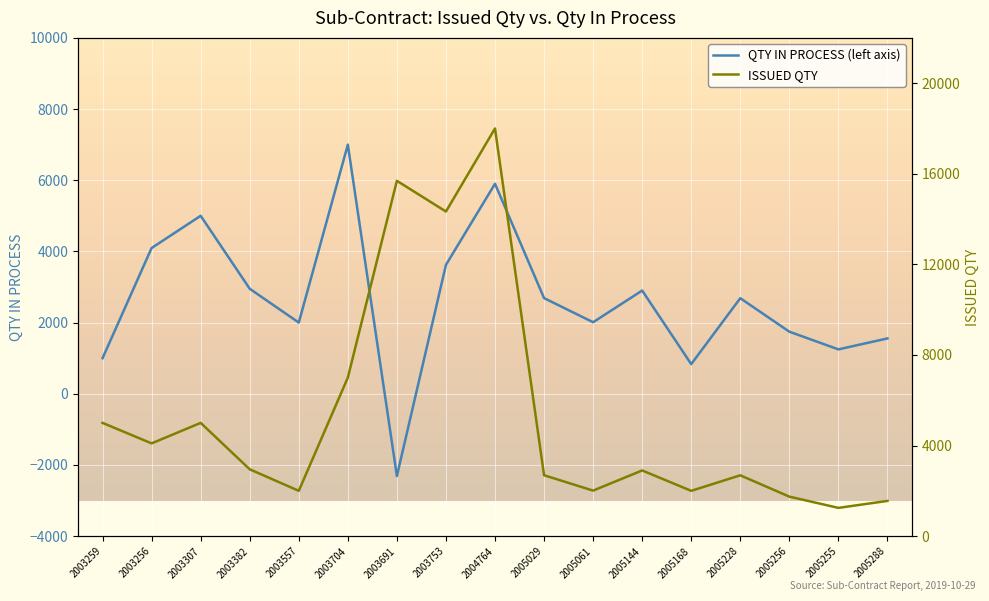

The value of QTY IN PROCESS (left axis) at 2005256 is 2495. True or false?

False